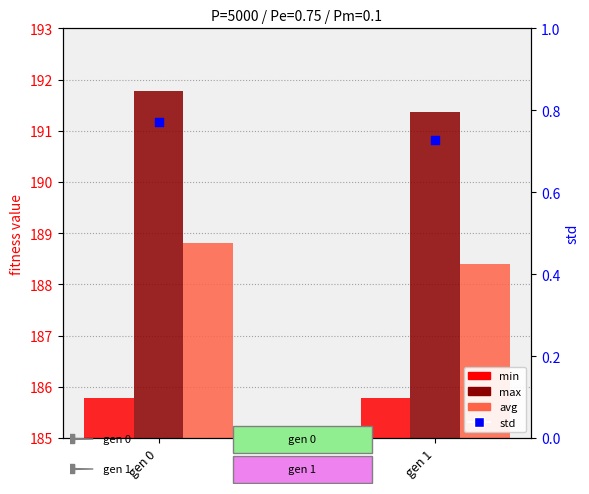

Which series has the largest total across all categories?

max